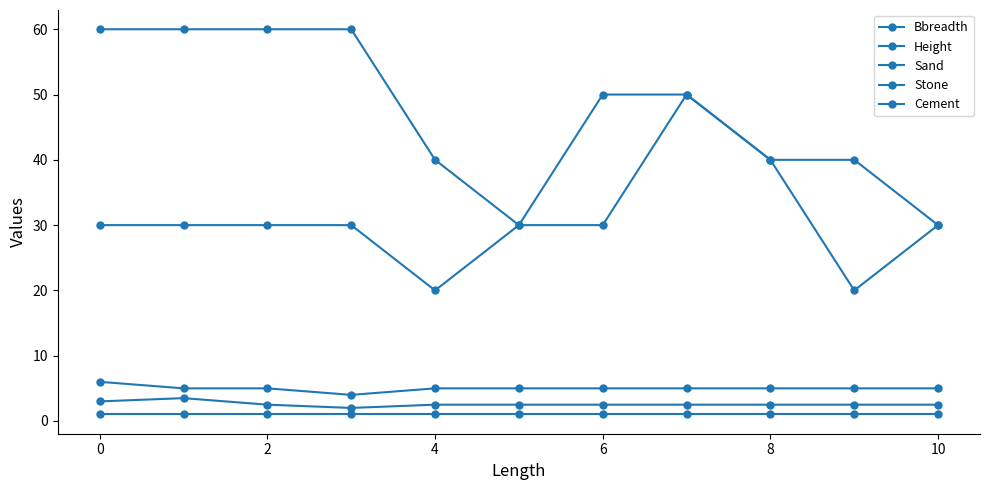

What is the value of the Height point at the 5th from the left?

20.0